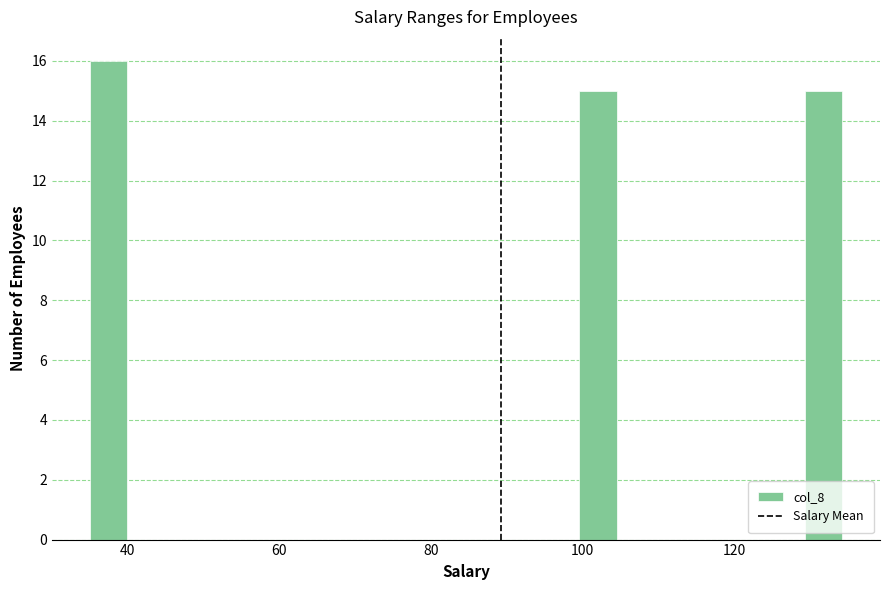

Read against the x-axis, roughly where is the centre of the tallest bar?

38